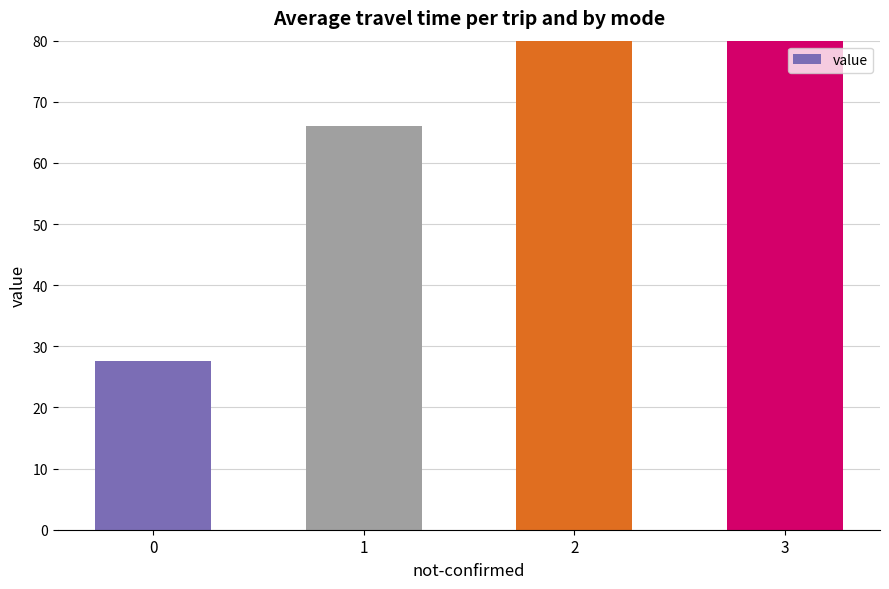

Where does the data first go above 80?

2